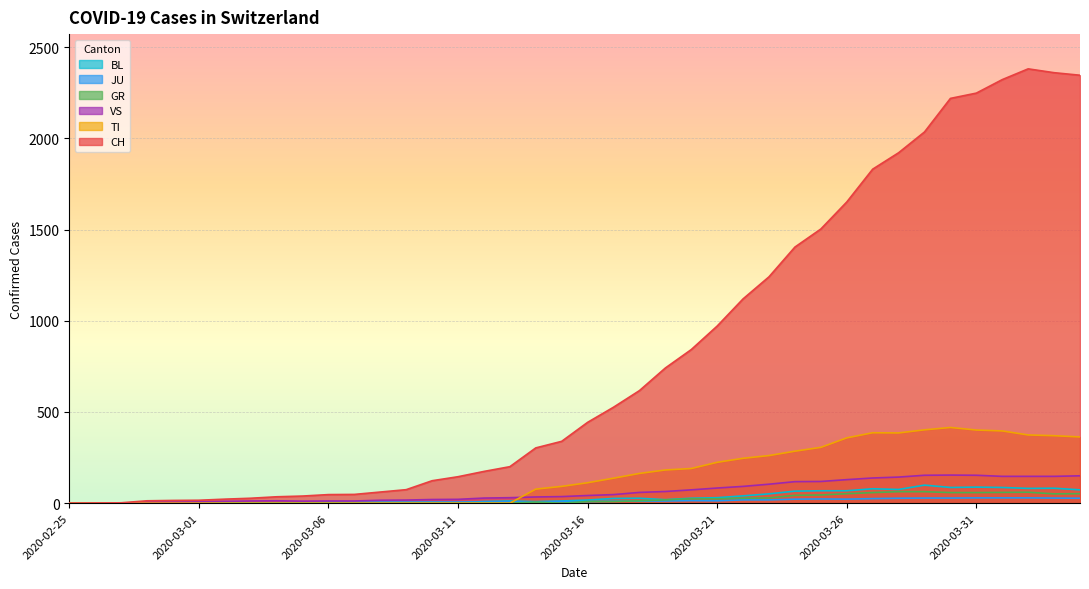

What is the value of the CH point at the 32nd from the left?

1831